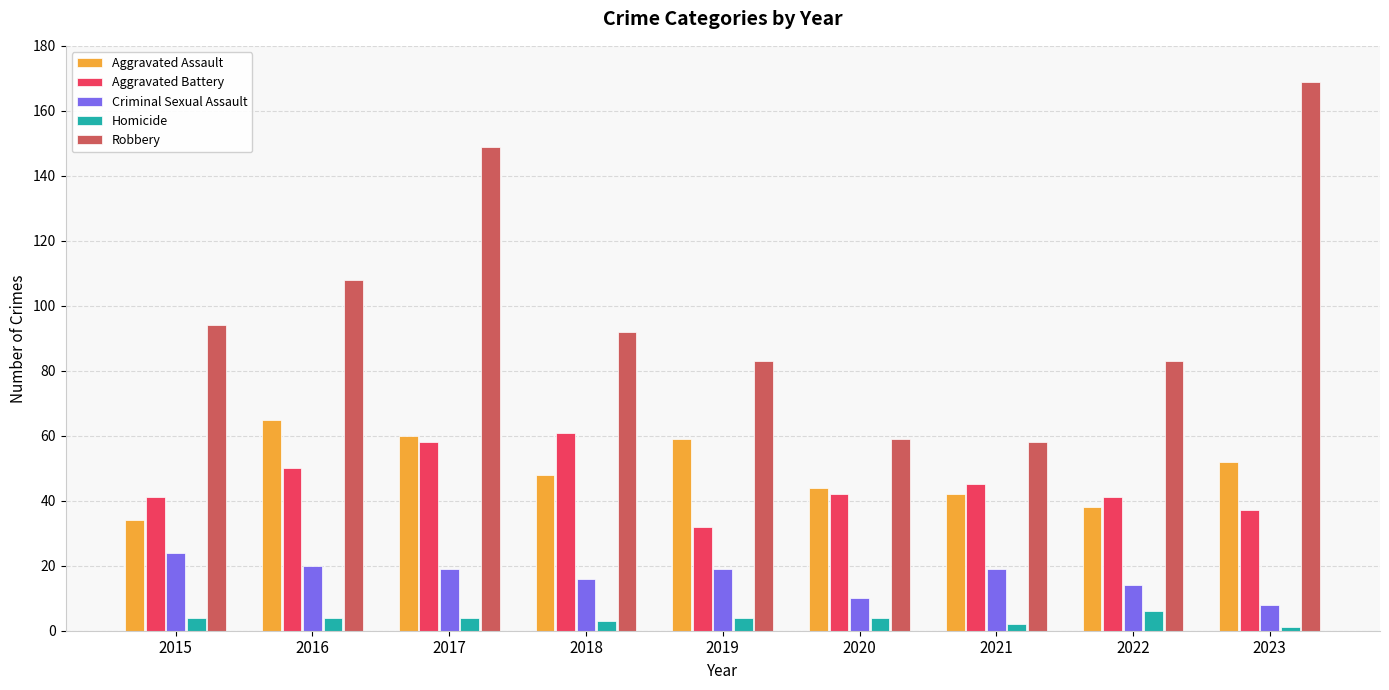

How many bars are there in total?

45